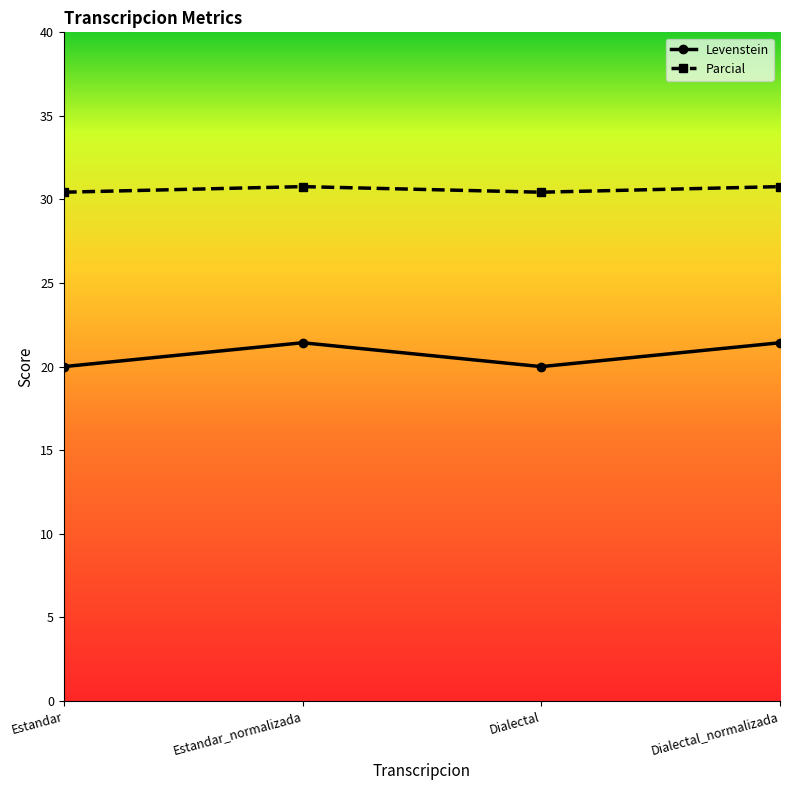

What is the difference between the Levenstein values at Dialectal_normalizada and Dialectal?

1.4